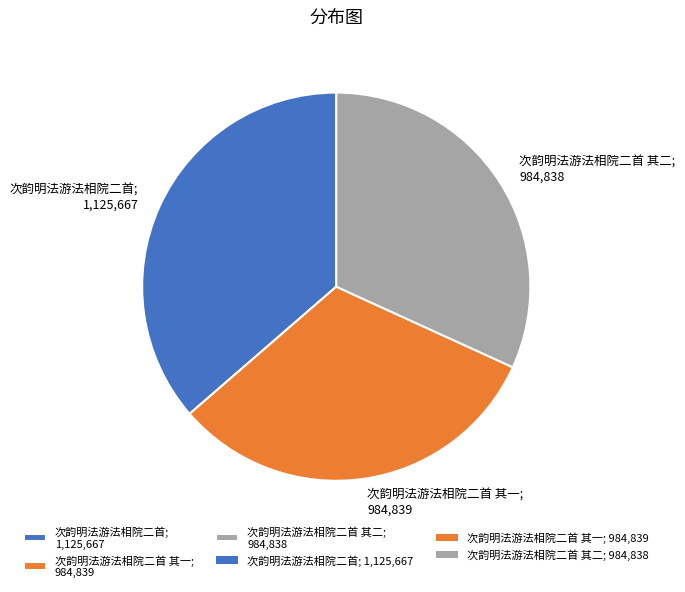

Do 次韵明法游法相院二首 其二; 984,838 and 次韵明法游法相院二首; 1,125,667 together represent more than half of the pie?

Yes